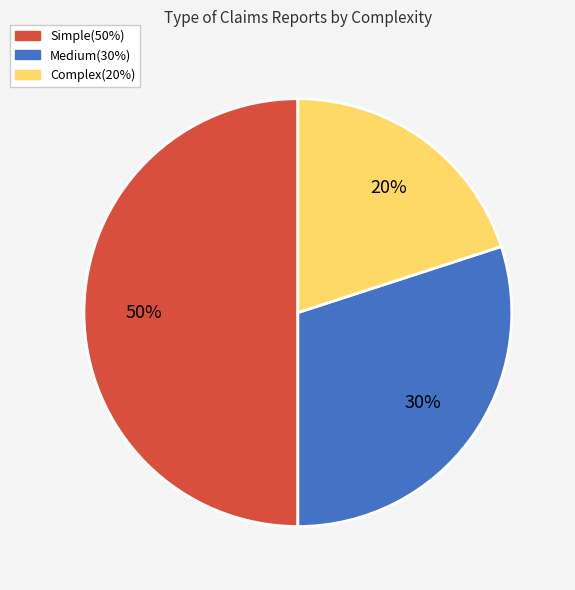

The Complex(20%) slice represents 20% of the pie. True or false?

True